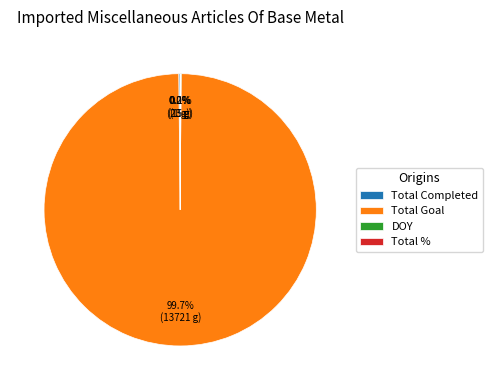

What is the largest slice in the pie chart?

Total Goal